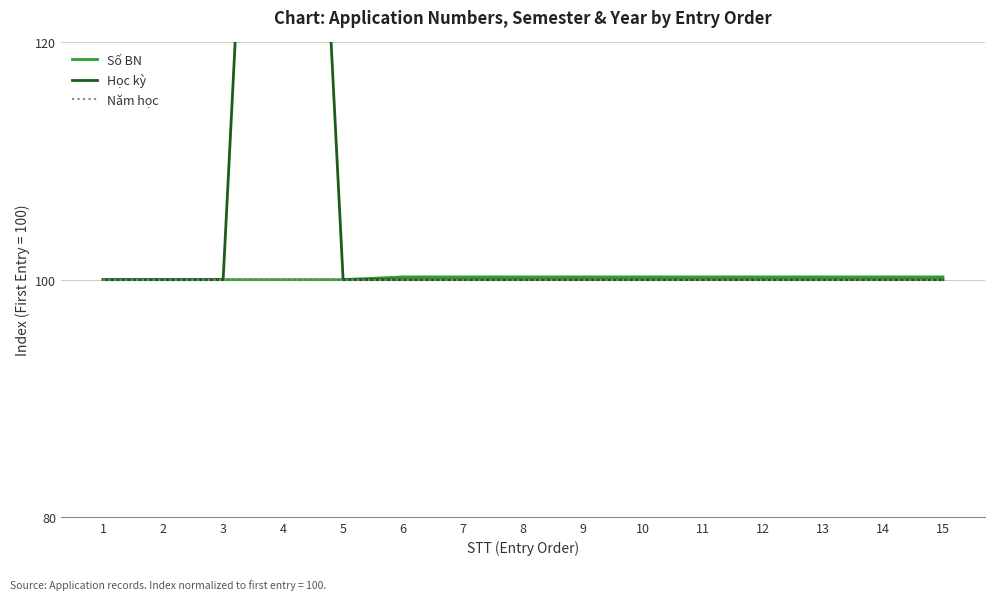

Rank the series by their maximum value, from highest to lowest.

Học kỳ, Số BN, Năm học